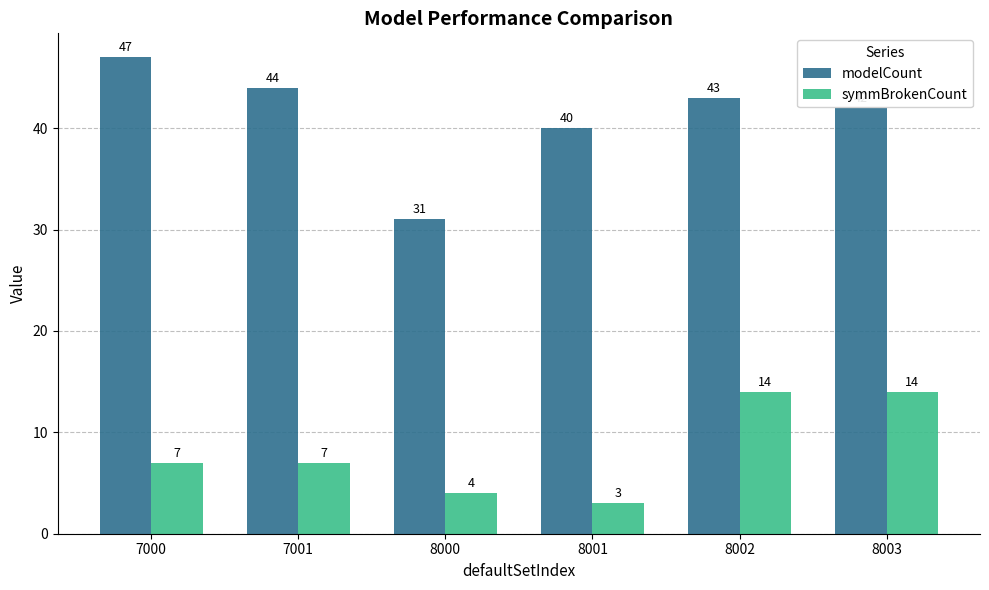

The value of modelCount at 8002 is 19. True or false?

False